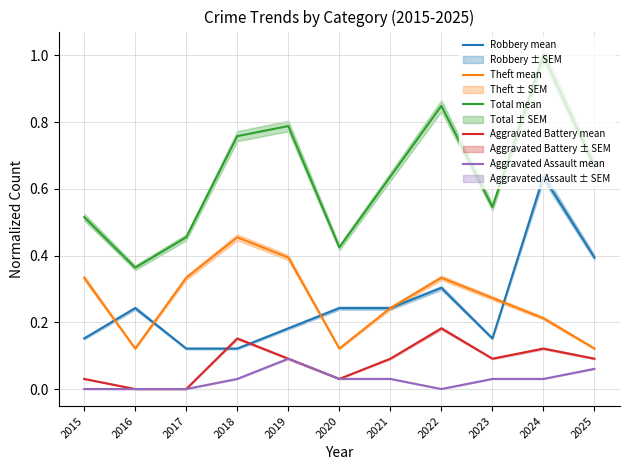

True or false: Total mean and Theft mean cross at least once.

False